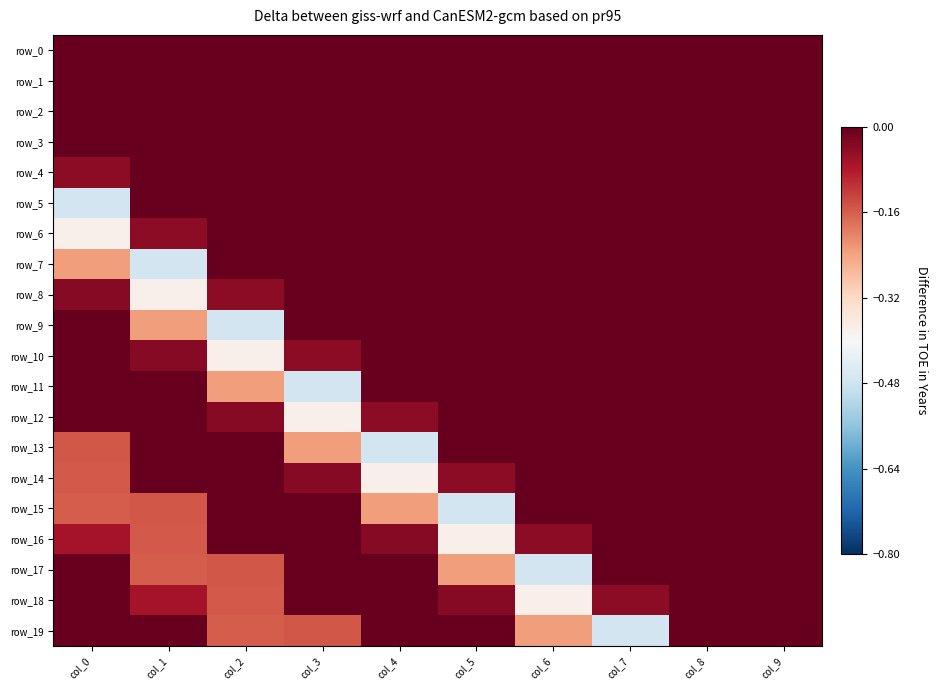

Which category has the lowest value across all series?

col_0